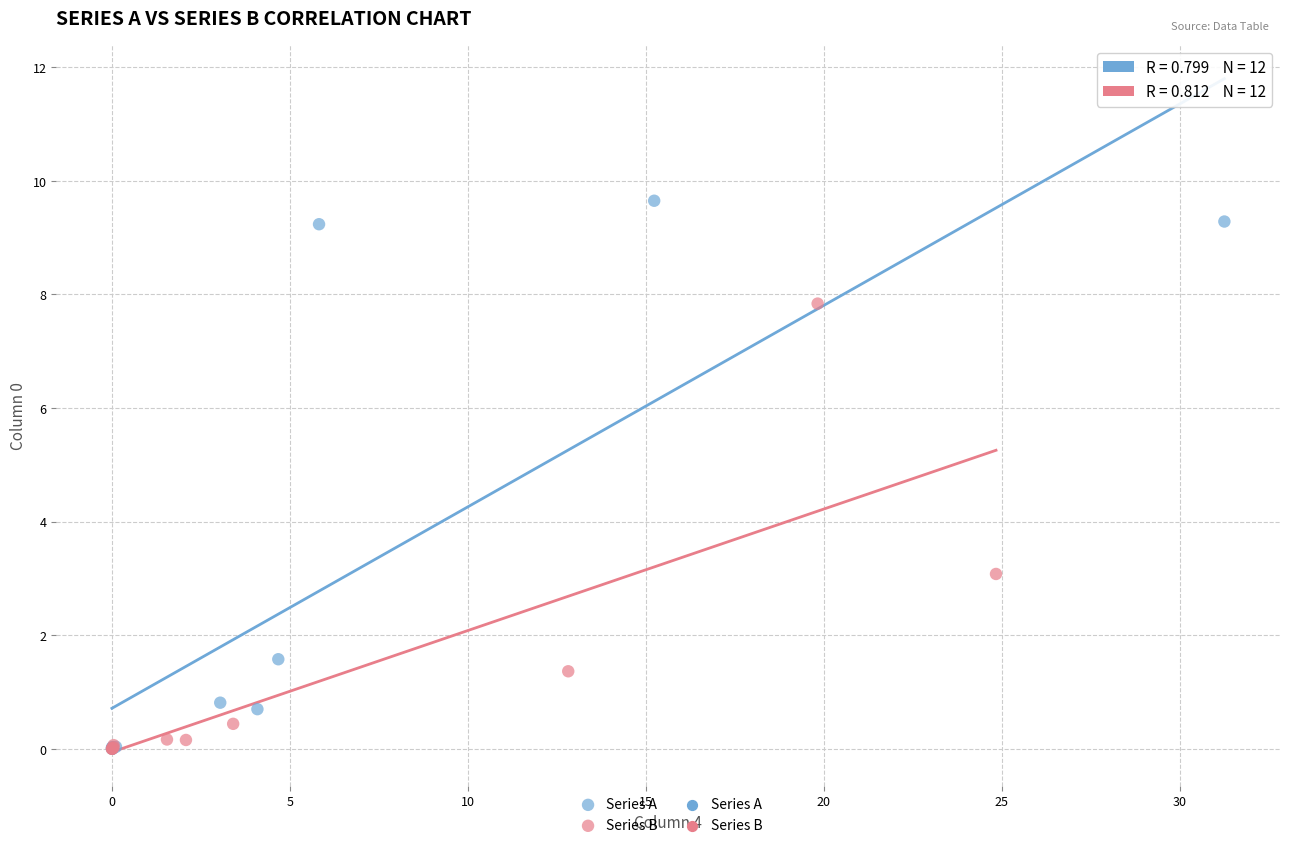

Which series reaches the maximum Y coordinate?

Series A